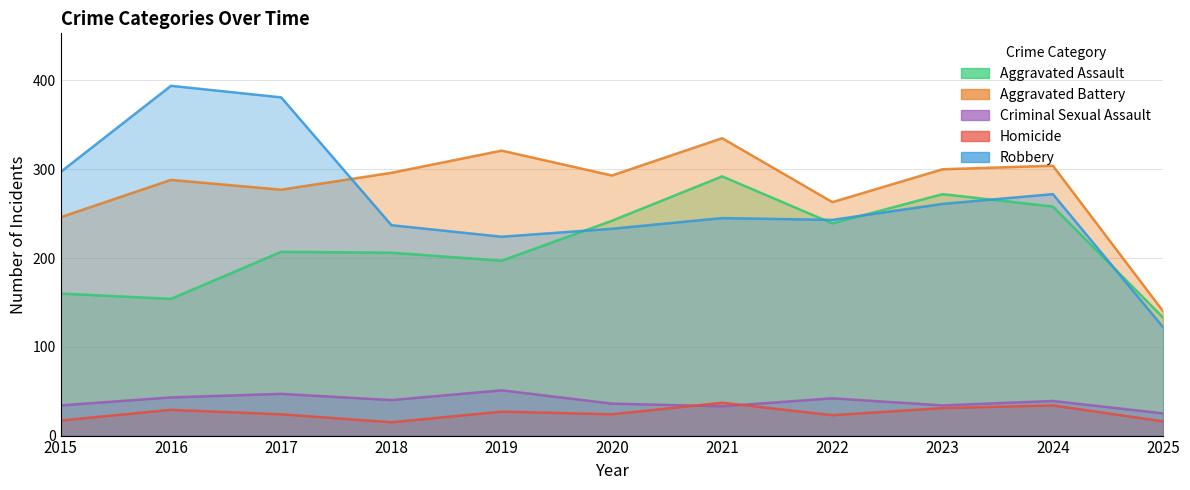

Reading right to left, extract all data points from this chart.

Aggravated Assault: 133	258	272	239	292	242	197	206	207	154	160
Aggravated Battery: 140	304	300	263	335	293	321	296	277	288	246
Criminal Sexual Assault: 25	39	34	42	33	36	51	40	47	43	34
Homicide: 16	34	31	23	37	24	27	15	24	29	17
Robbery: 122	272	261	243	245	233	224	237	381	394	297